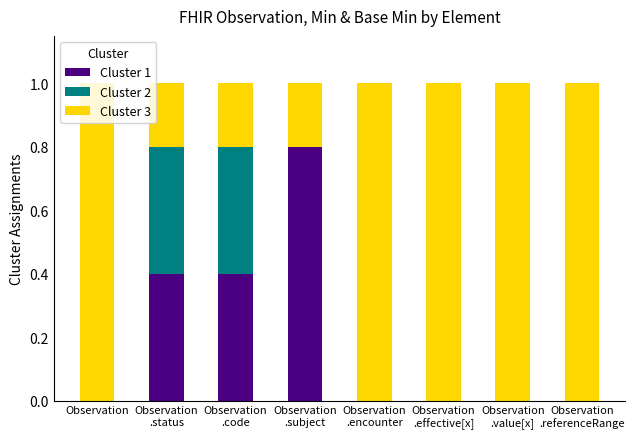

Is it true that Cluster 1 equals -0.4 at Observation
.effective[x]?

False